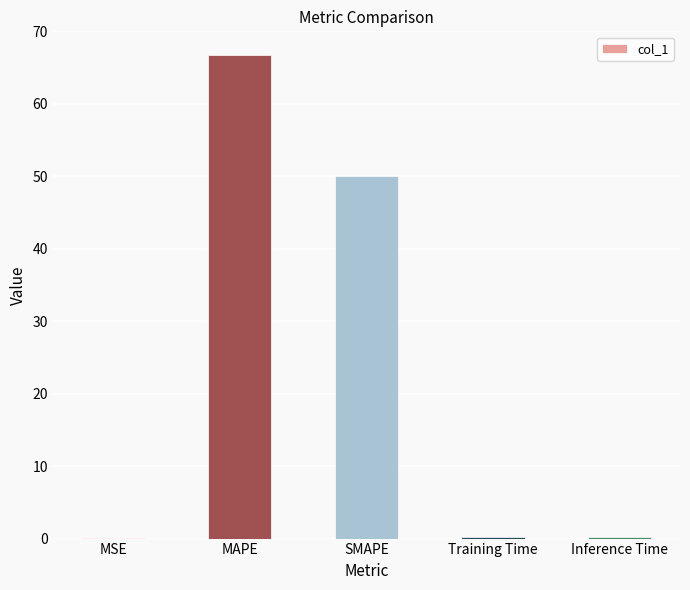

What is the difference between the values at Inference Time and MSE?

0.2